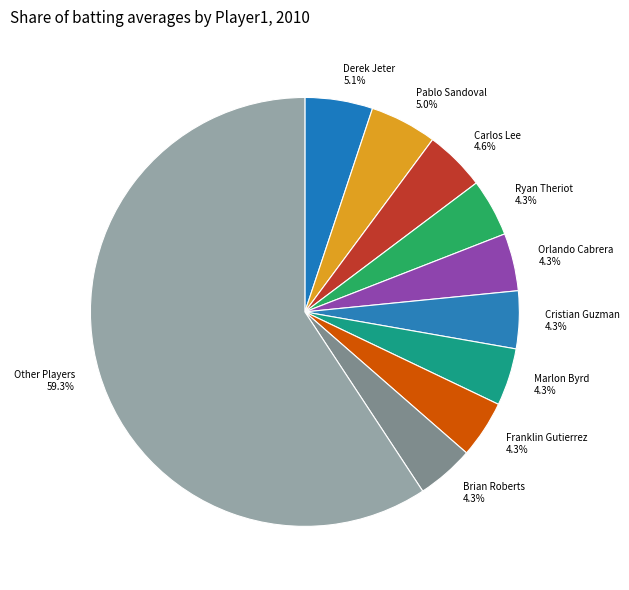

Does any single category account for the majority?

Yes